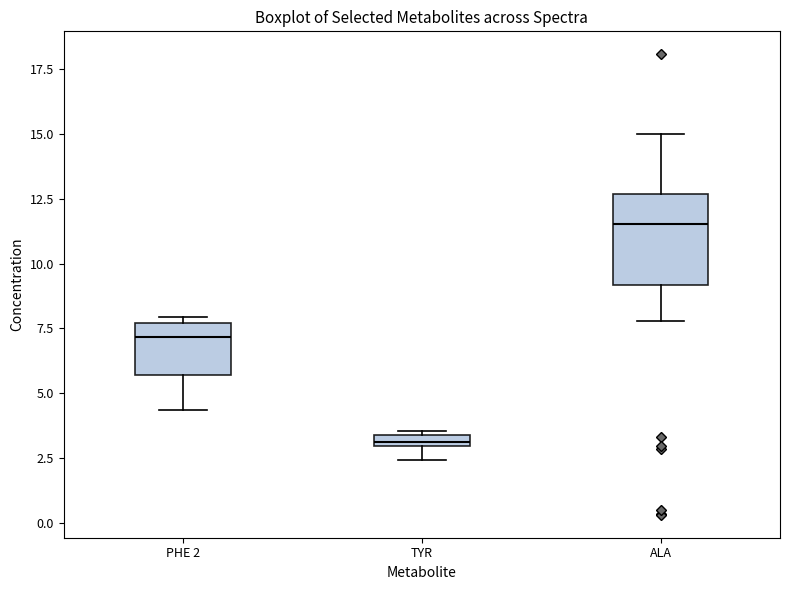

Which box's median line is the lowest?

TYR